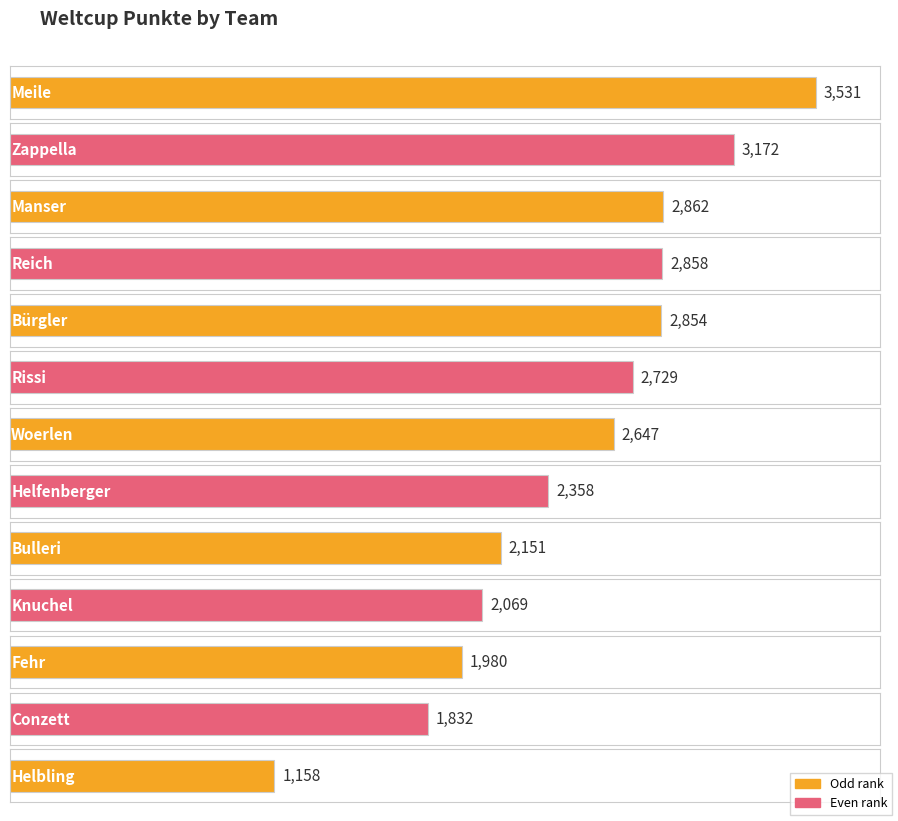

What is the label of the 10th bar from the right?

Reich